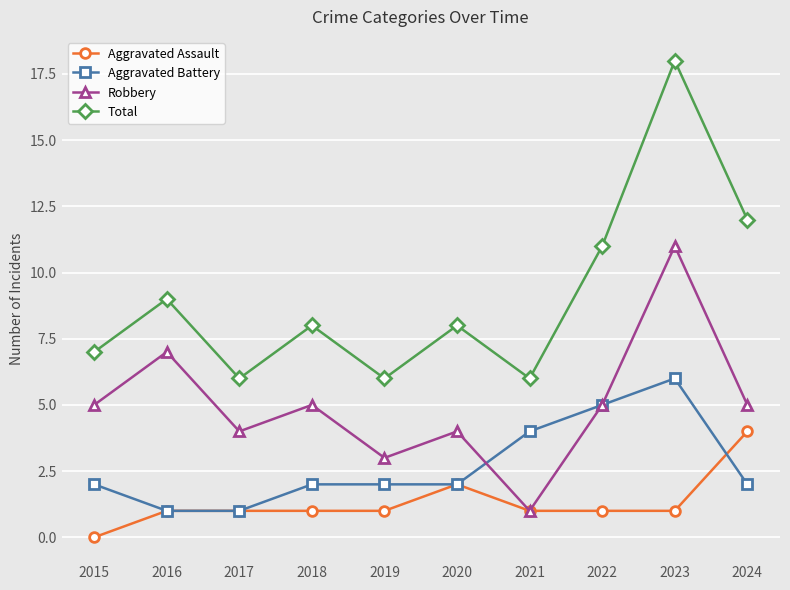

At which category is the sum across all series the highest?

2023